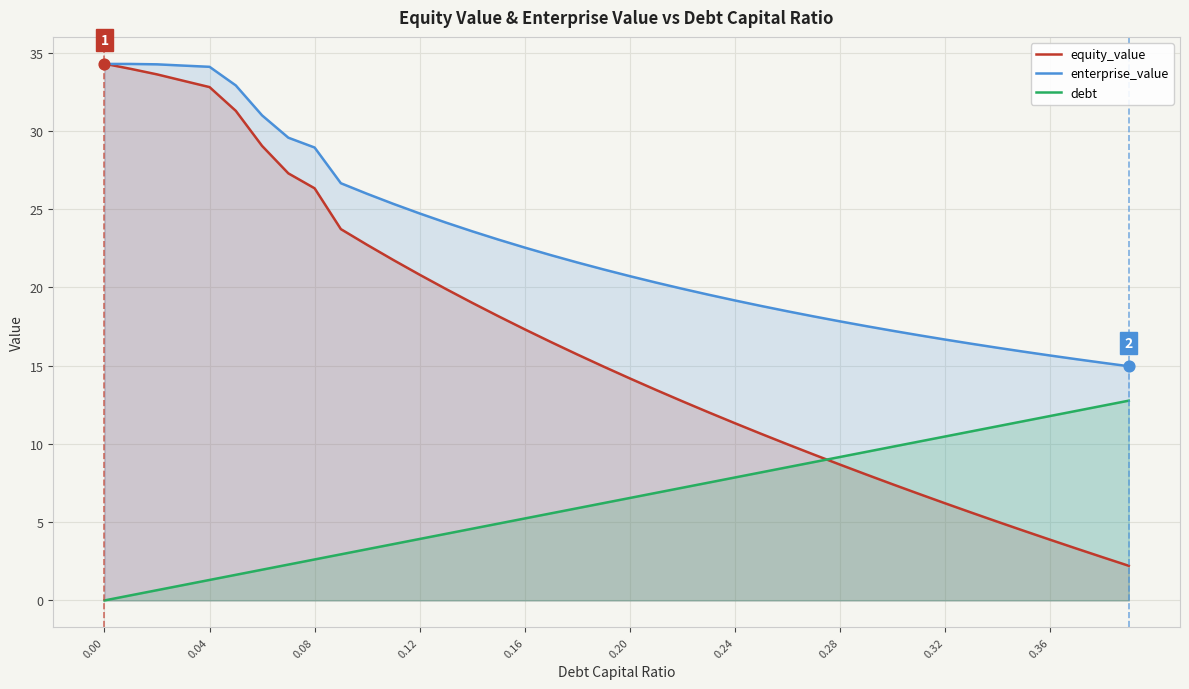

Which series reaches the maximum Y coordinate?

equity_value